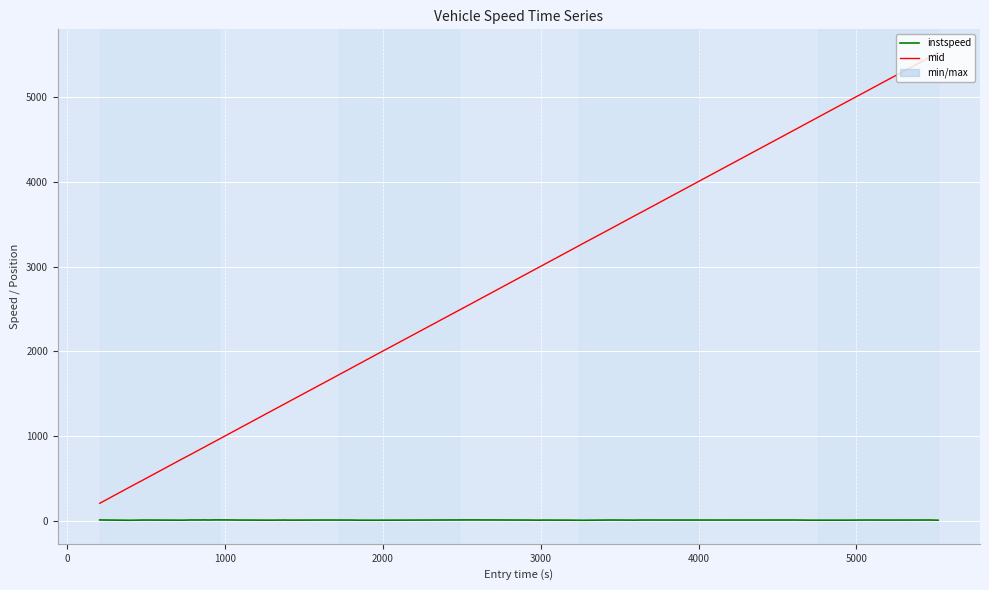

True or false: instspeed and mid intersect in this chart.

False